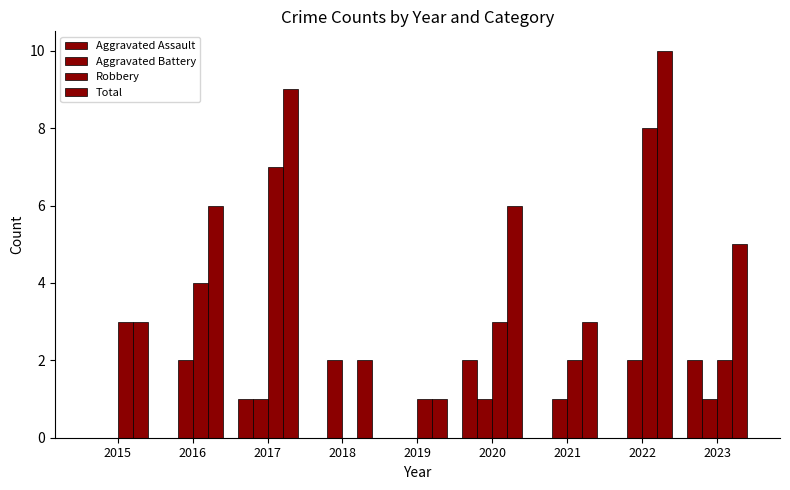

Rank the series at 2019 from highest to lowest value.

Robbery, Total, Aggravated Assault, Aggravated Battery